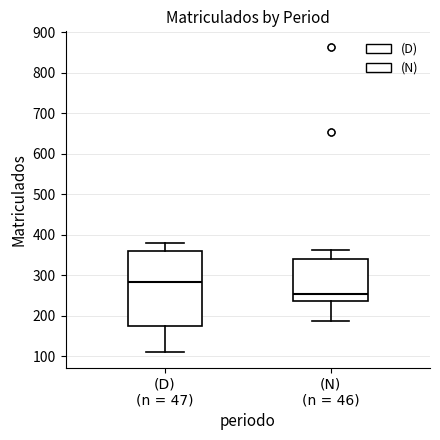

Where does the median line of the box for (D) (n = 47) sit on the y-axis? The values are not printed on the chart, so give them approximately, as read against the axis.

280